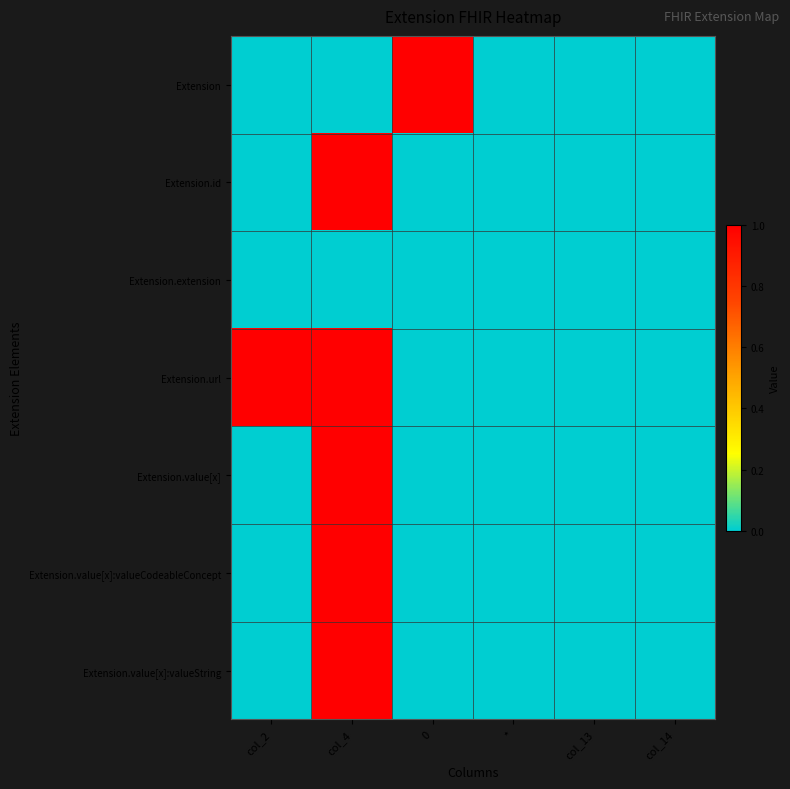

At which category is the sum across all series the highest?

col_4